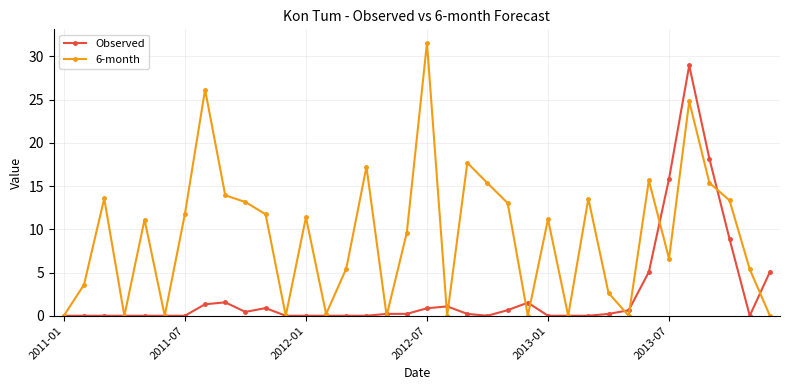

What is the maximum value shown in the chart?

31.5